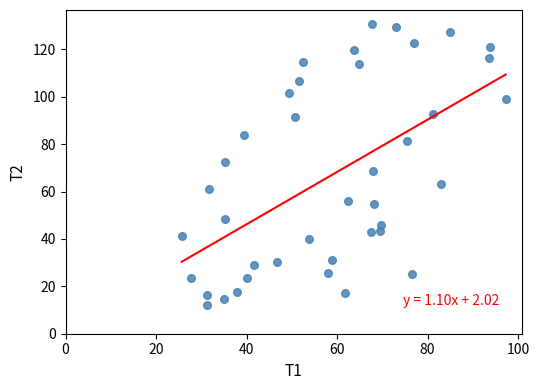

What is the range of X values (max minus min)?

71.5